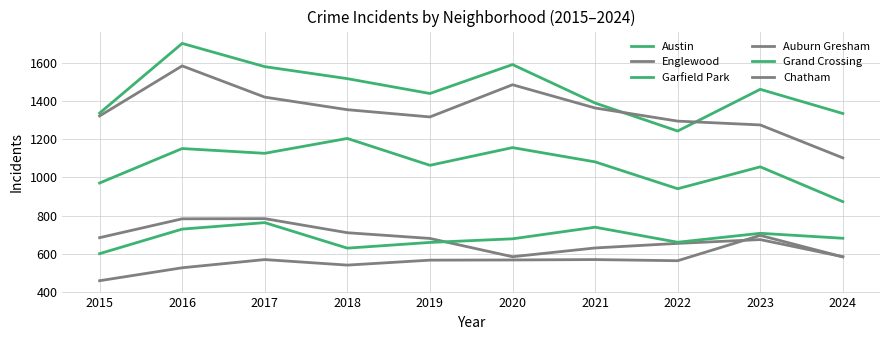

Rank the series by their maximum value, from highest to lowest.

Austin, Englewood, Garfield Park, Auburn Gresham, Grand Crossing, Chatham